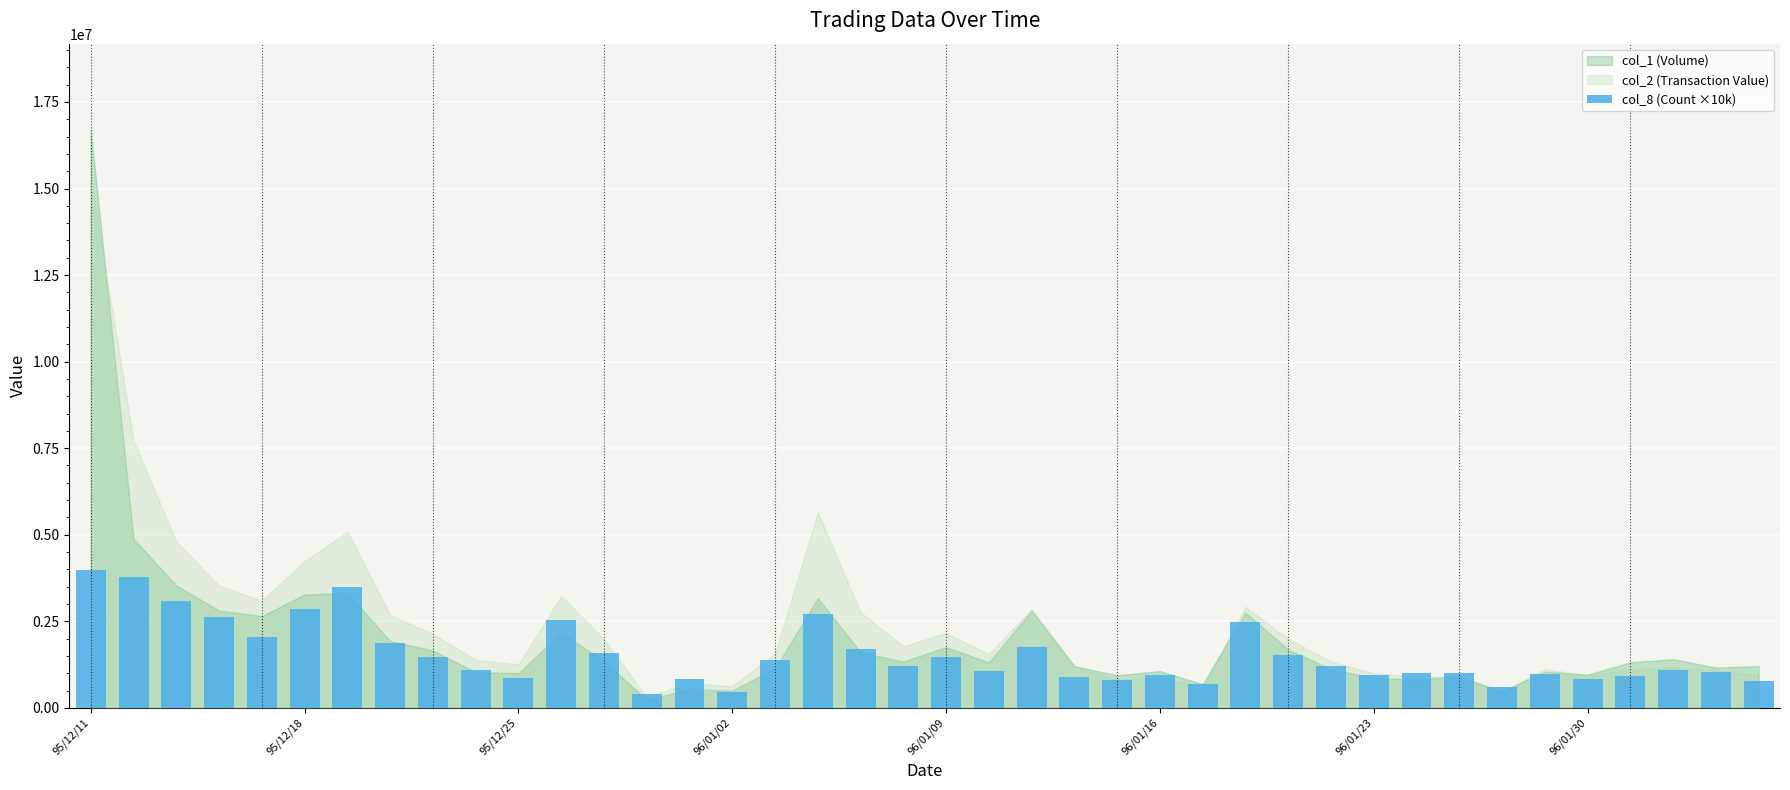

What is the minimum value shown in the chart?

400000